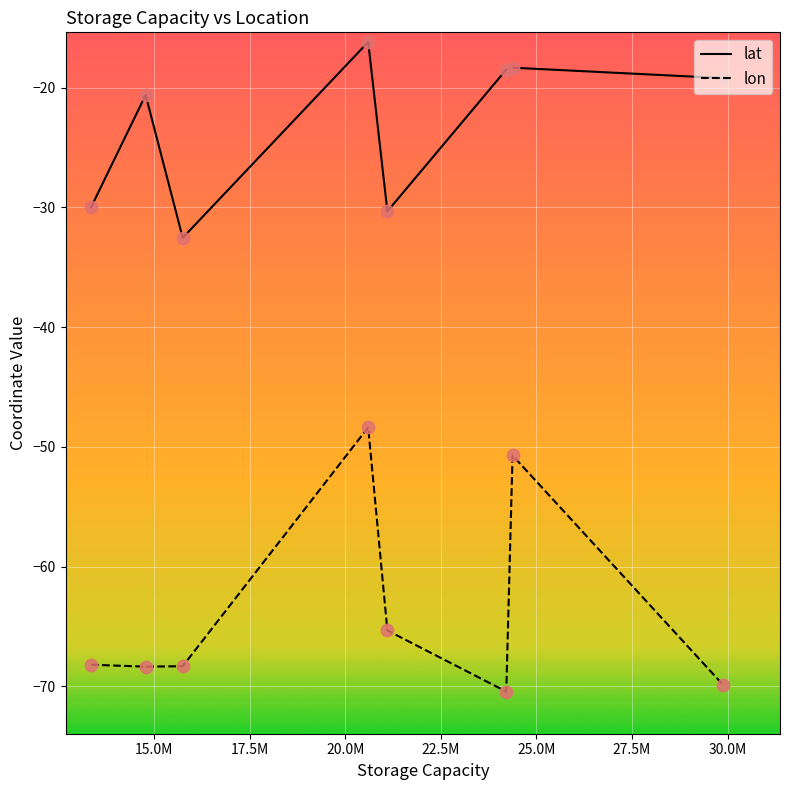

Which series has the largest total across all categories?

lat